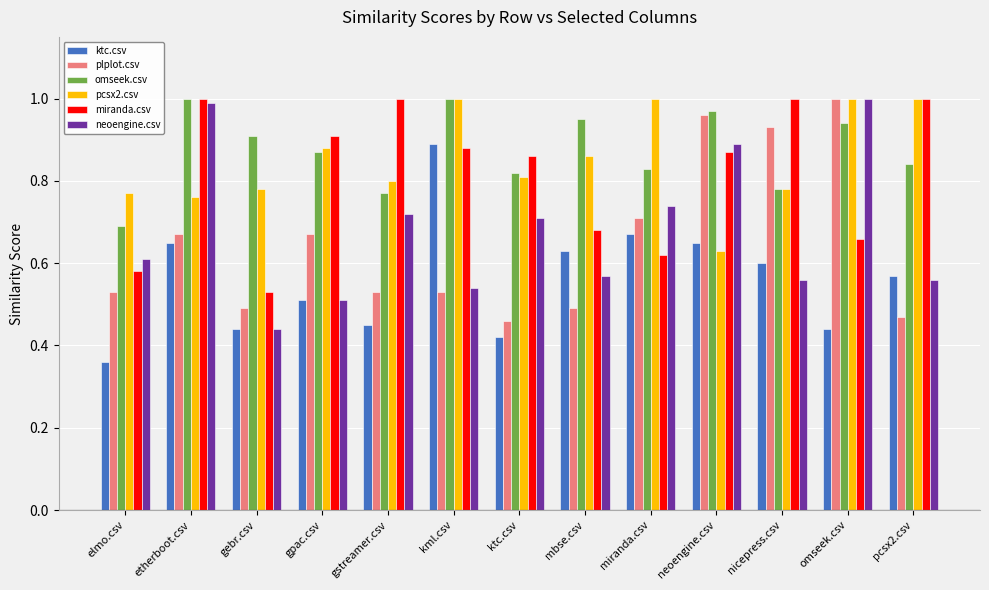

What is the sum of the omseek.csv values at mbse.csv and gebr.csv?

1.9